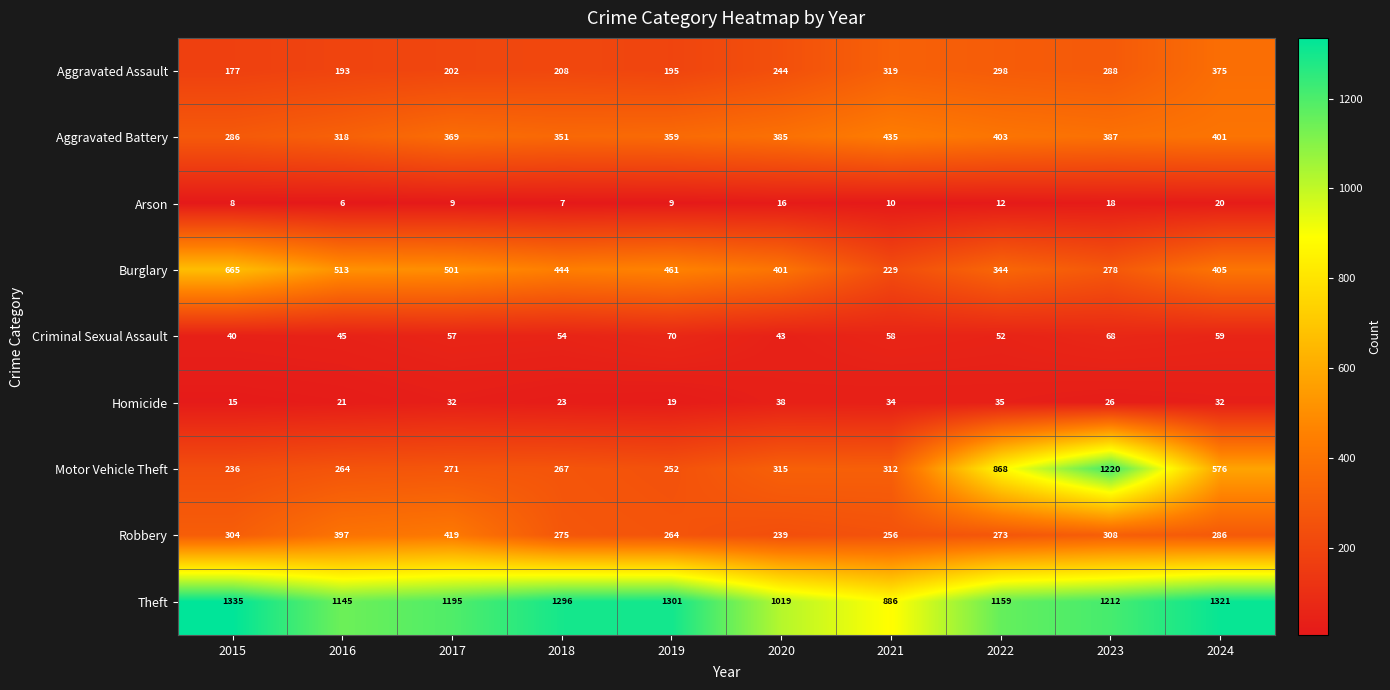

At how many categories does at least one series exceed 644?

10